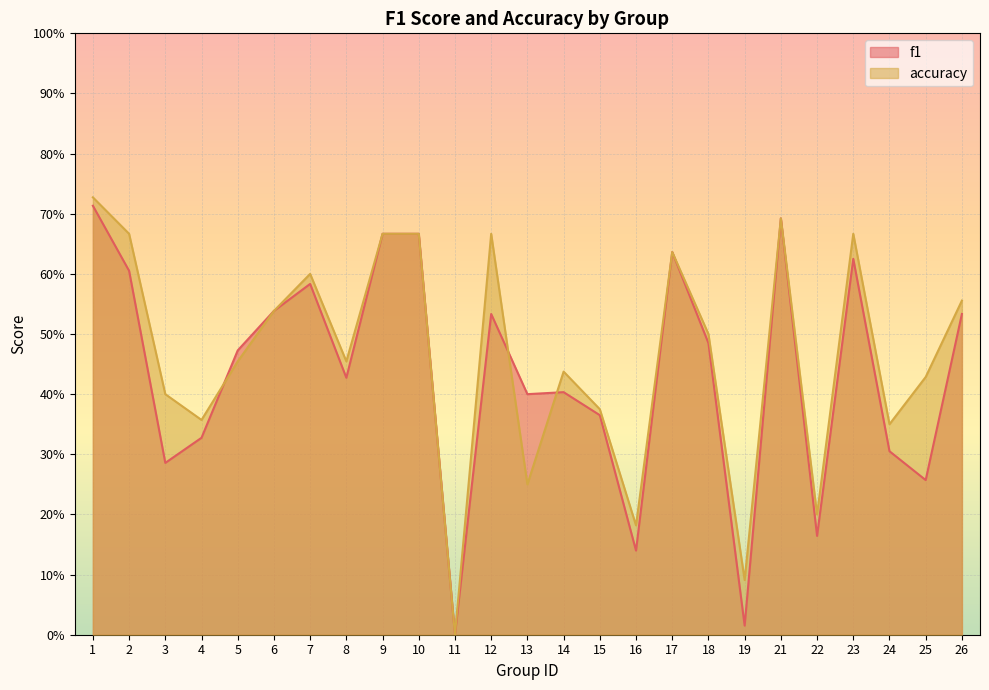

Which series changed the most between 12 and 14?

accuracy